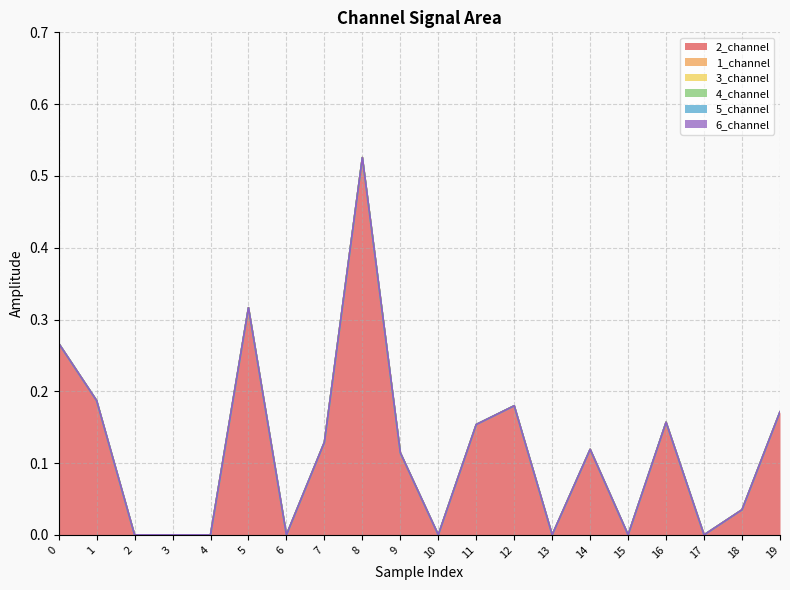

True or false: 1_channel and 6_channel cross at least once.

False